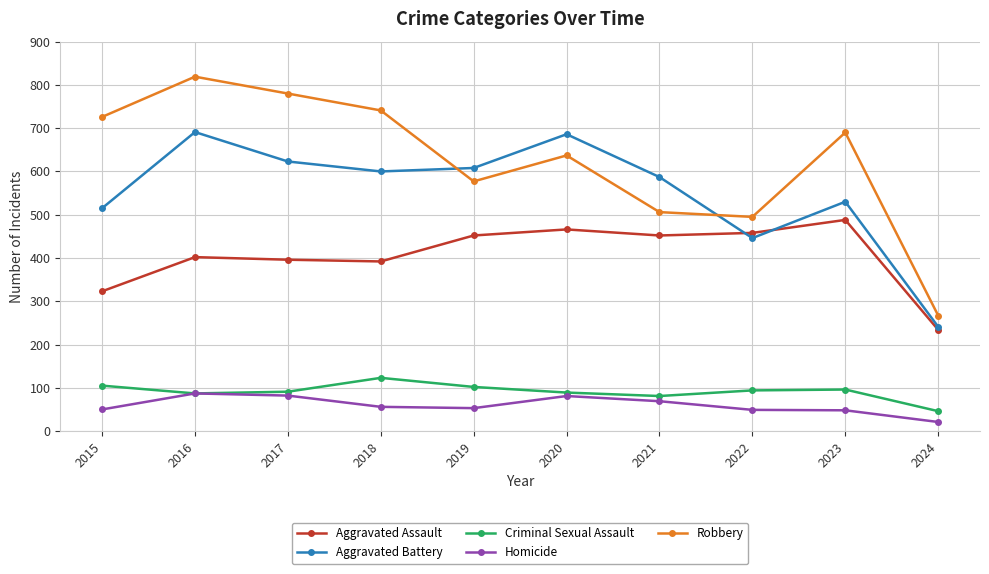

What is the sum of the Criminal Sexual Assault values at 2015 and 2018?

228